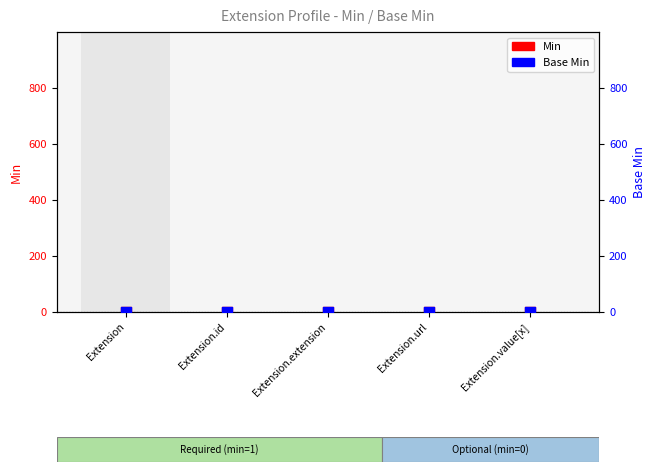

What is the total value across all series at Extension.url?

2